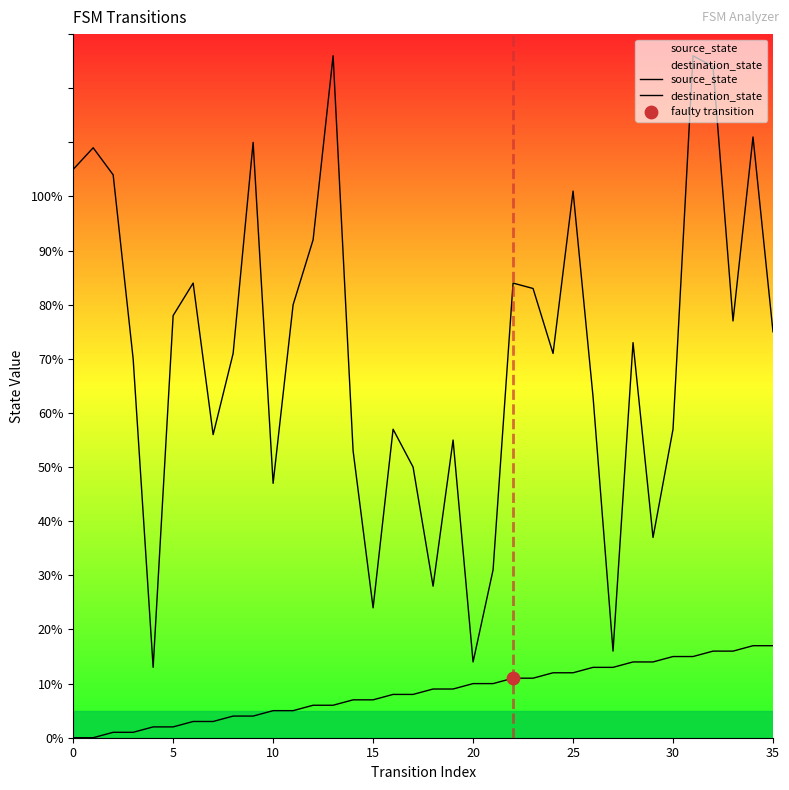

What is the total value across all series at 0?

105